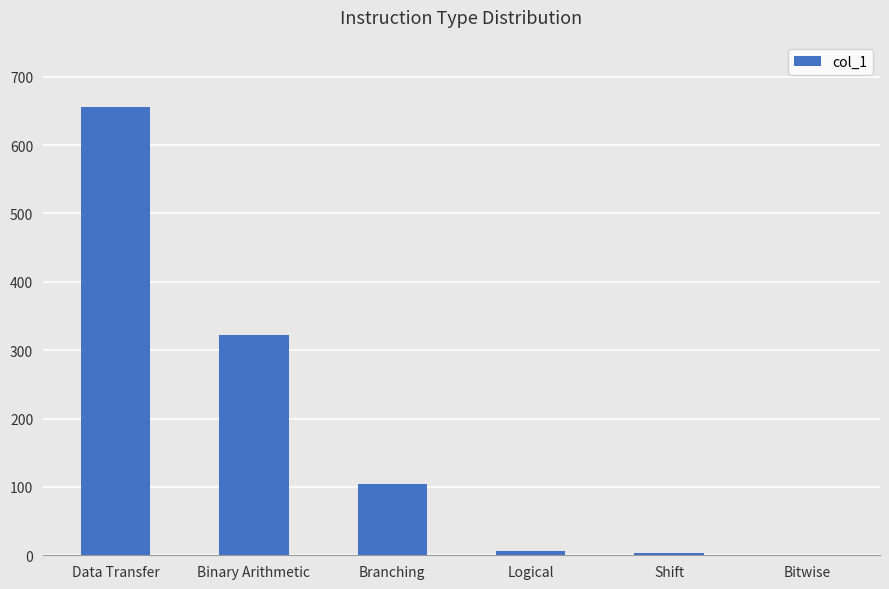

At which label does the data first exceed 104?

Data Transfer